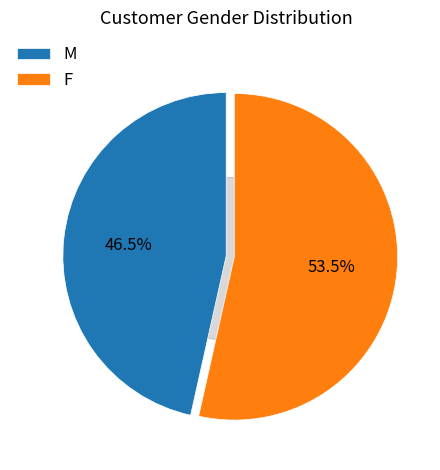

How many slices are in this pie chart?

2